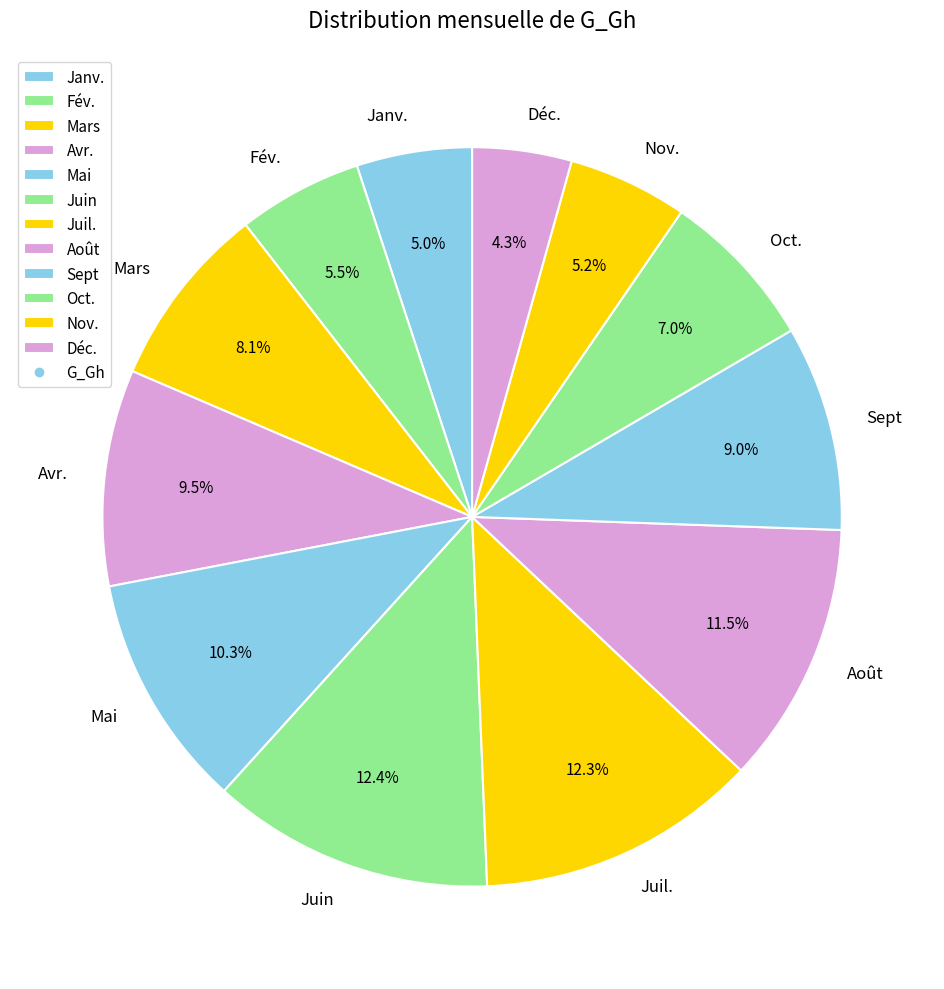

Which slice is the smallest?

Déc.